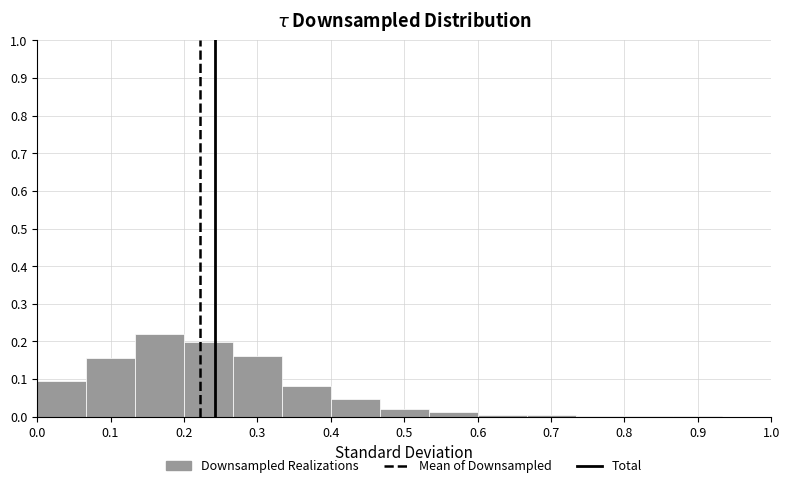

Reading left to right, transcribe this chart: for each bar, give the range it covers on the x-axis and its height. Neither the bar edges nor the heights are printed on the chart, so give them approximately, as read against the axes.

0.00 to 0.07: 0.10
0.07 to 0.13: 0.15
0.13 to 0.20: 0.22
0.20 to 0.27: 0.20
0.27 to 0.33: 0.16
0.33 to 0.40: 0.08
0.40 to 0.47: 0.05
0.47 to 0.53: 0.02
0.53 to 0.60: 0.01
0.60 to 0.67: under 0.01
0.67 to 0.73: under 0.01
0.73 to 0.80: under 0.01
0.80 to 0.87: under 0.01
0.87 to 0.93: under 0.01
0.93 to 1.00: 0